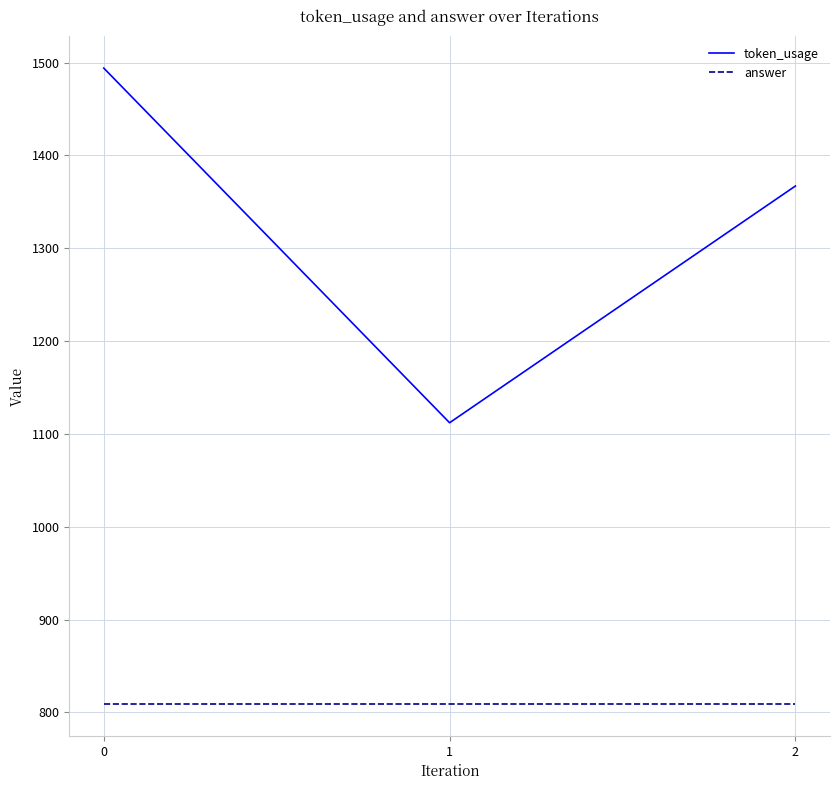

Reading left to right, what are all the values shown in this chart?

token_usage: 1494	1112	1367
answer: 809	809	809